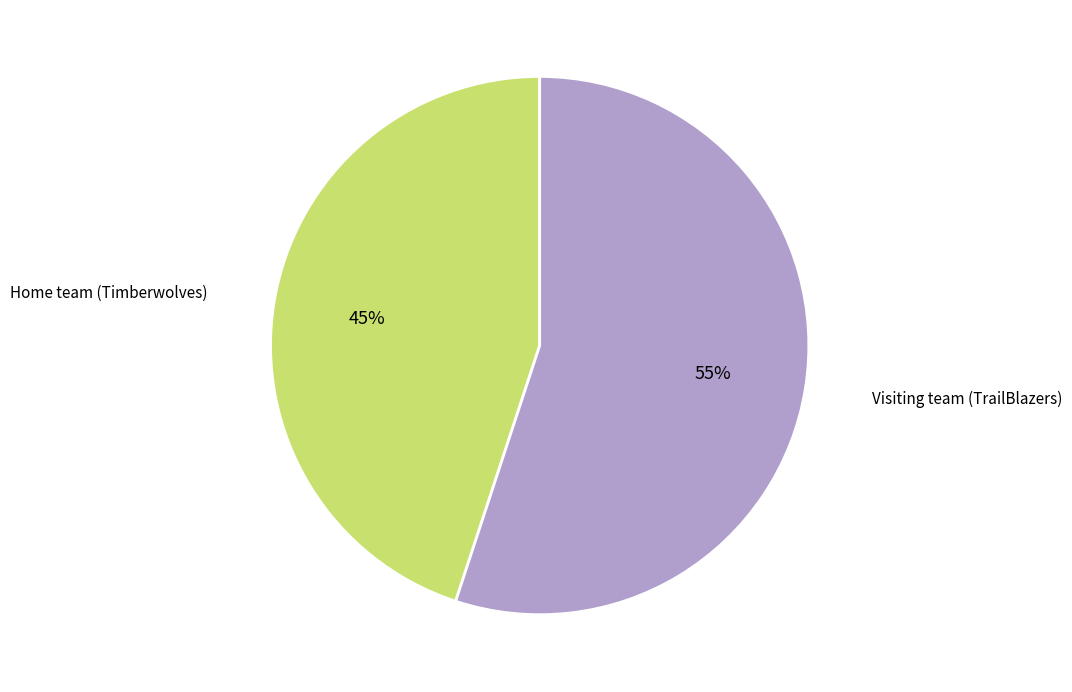

To the nearest percent, what is the average slice percentage?

50%